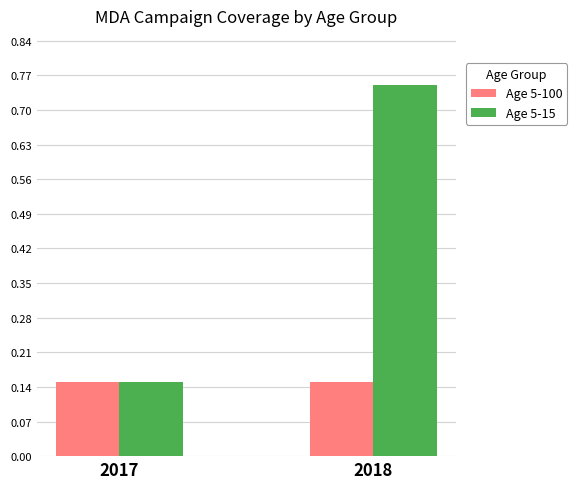

At which category does the chart reach its peak across all series?

2018